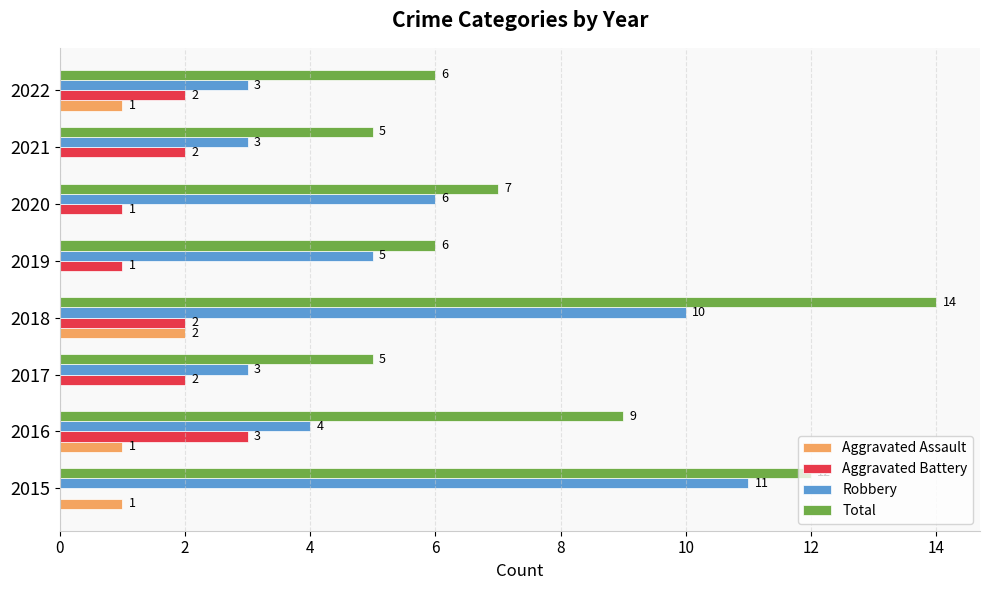

Is it true that Robbery equals 3 at 2017?

True